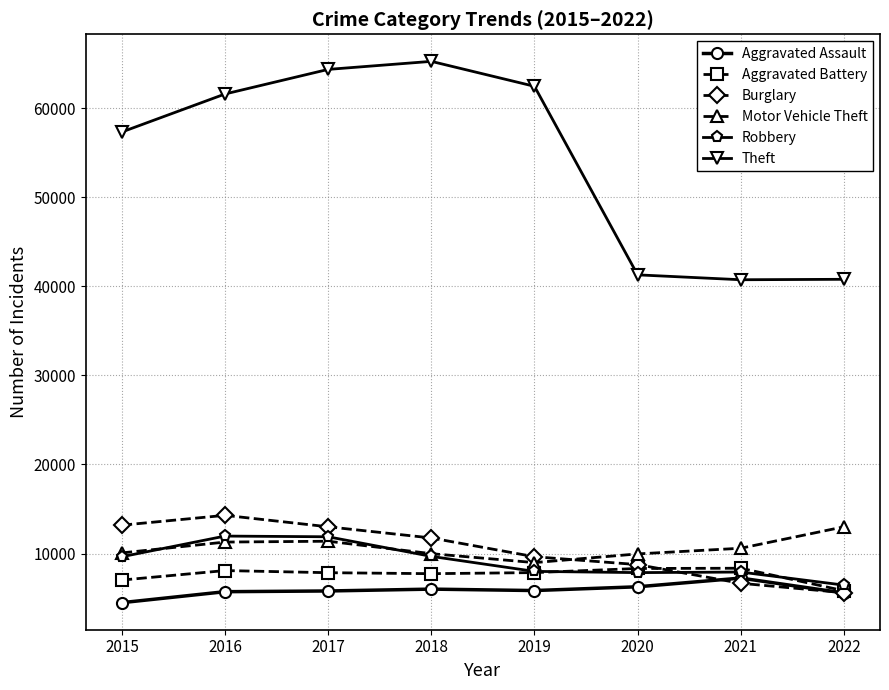

What is the difference between the highest and lowest values at 2022?

35236